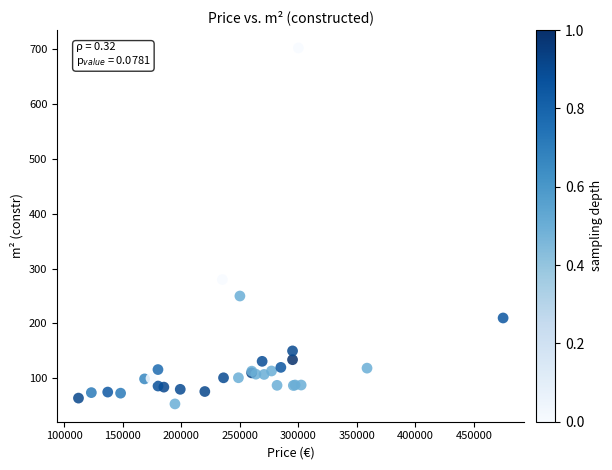

What Y value in the scatter plot is closest to 377?

280.0